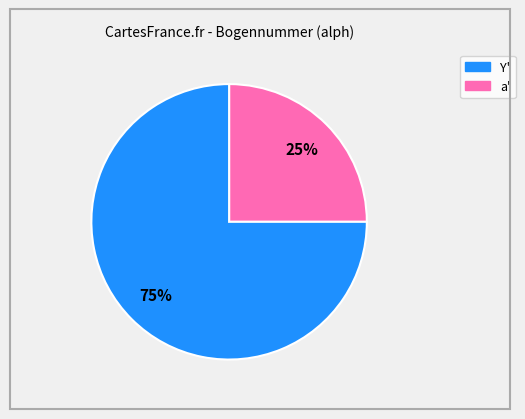

To the nearest percent, what is the difference between the largest and smallest slice percentages?

50%